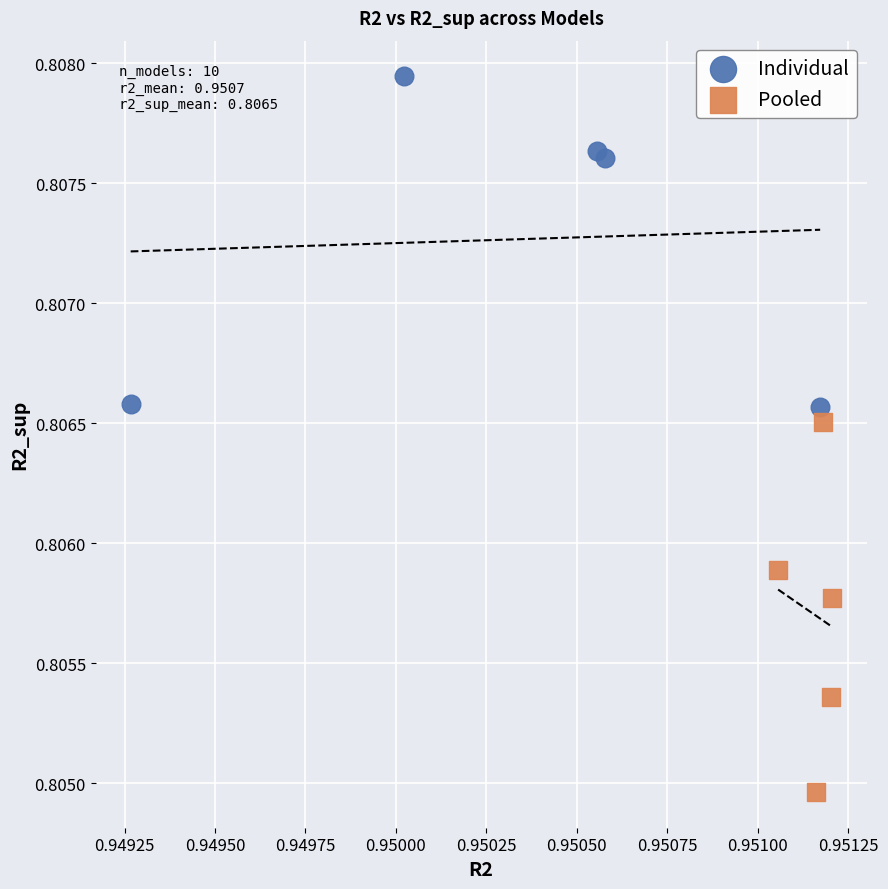

What are all the series names shown in the legend?

Individual, Pooled